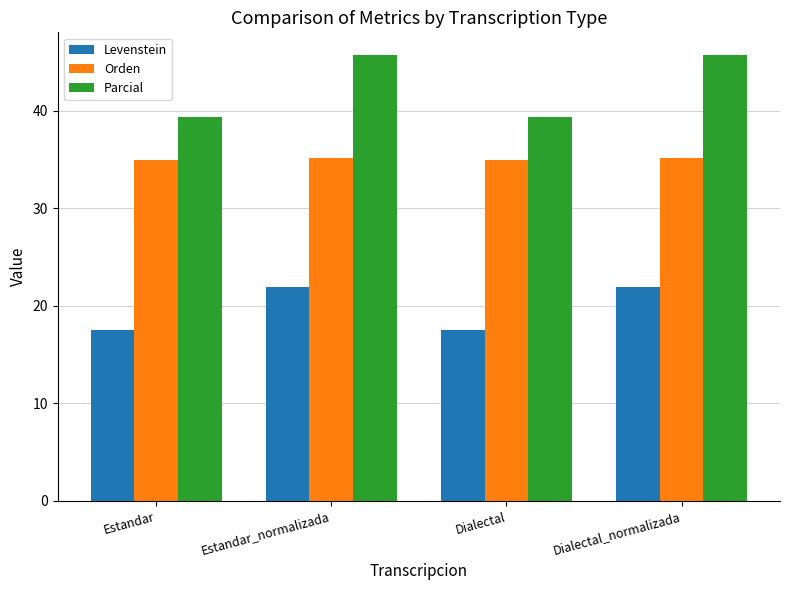

Does the chart contain stacked bars?

No